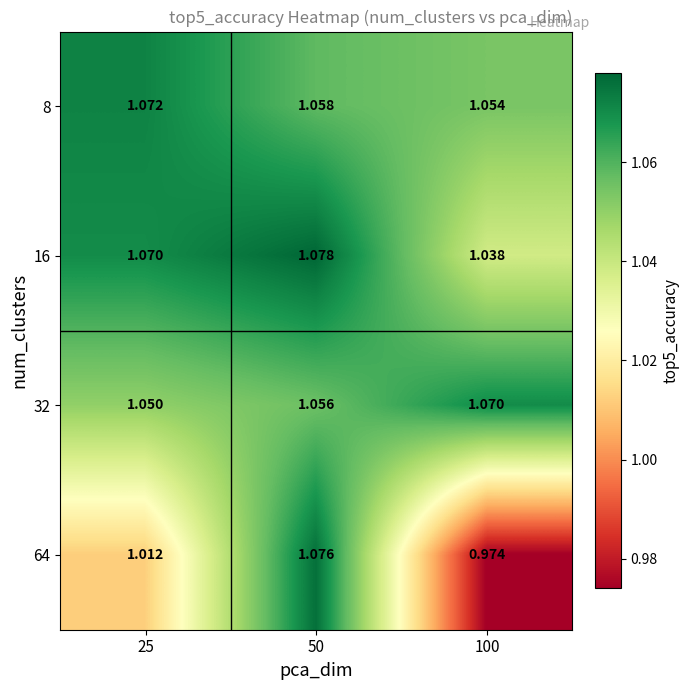

Which series has the widest spread of values?

64